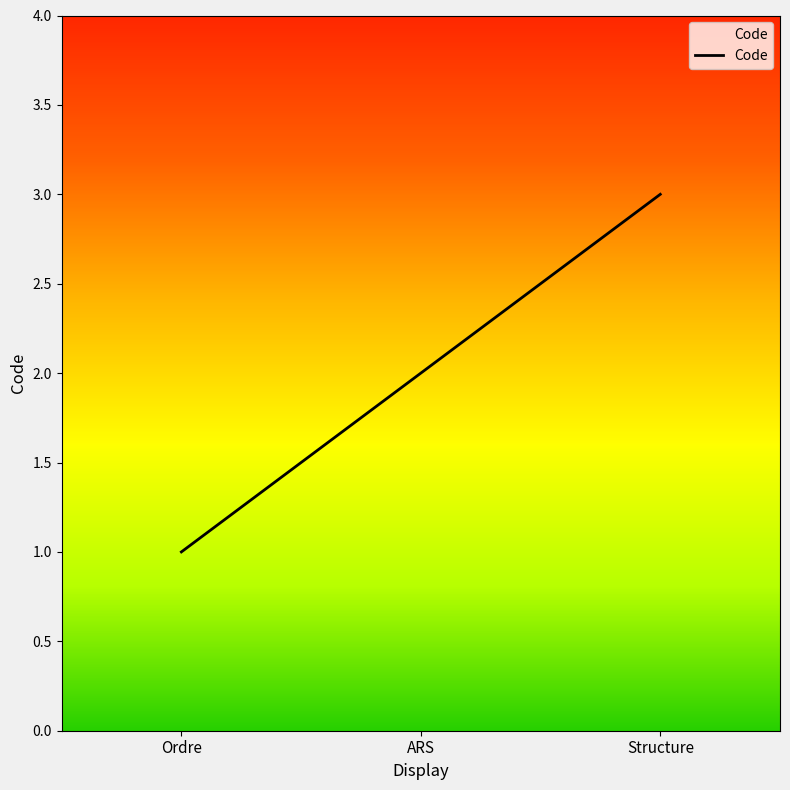

True or false: the data shows 2 at ARS.

True